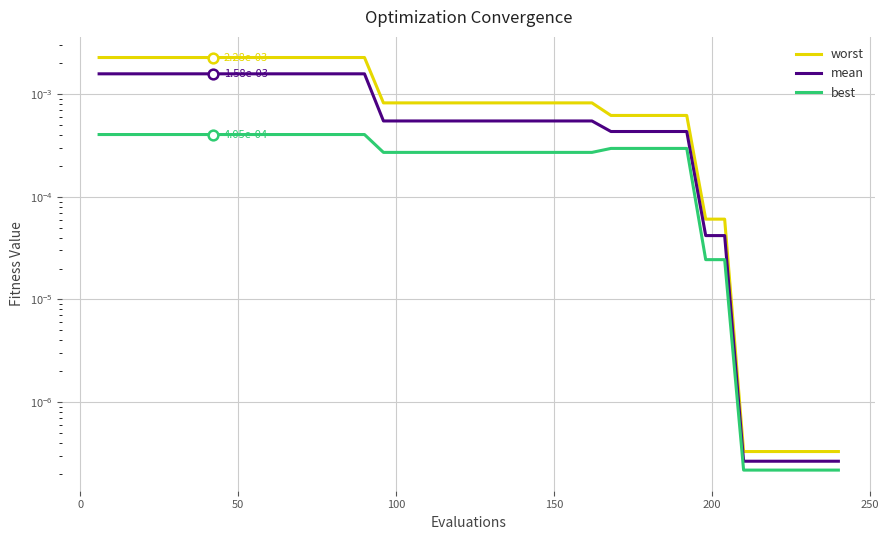

The best series shows 0.0 at 28. True or false?

False